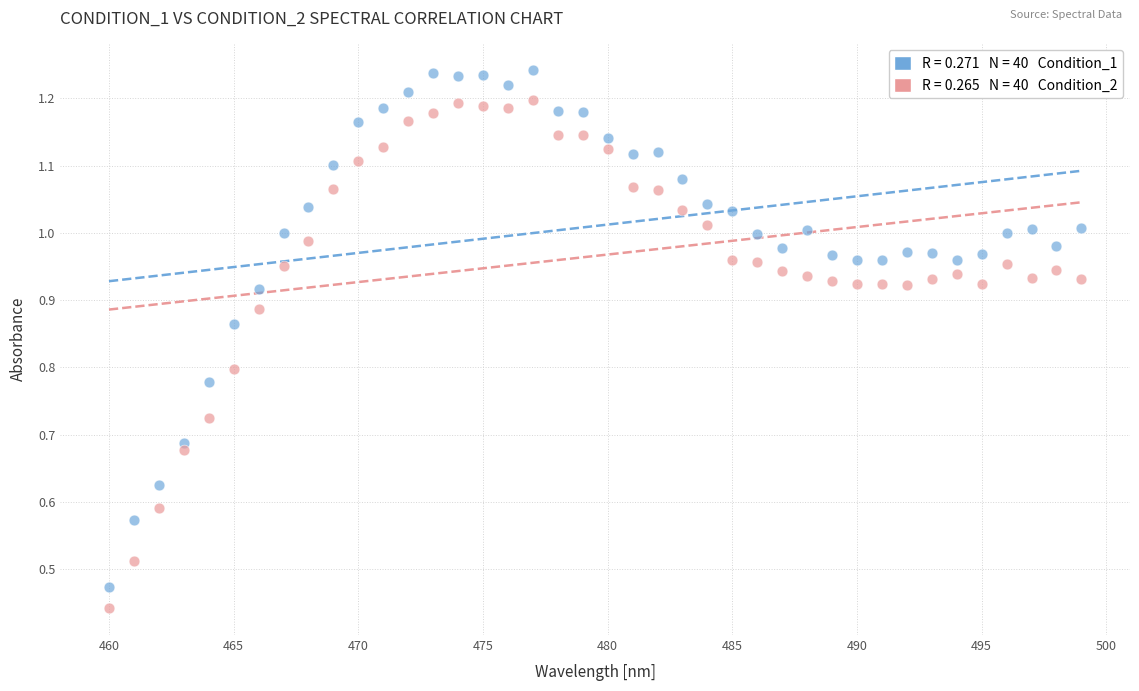

Across all data points, what is the range of X values (max minus min)?

39.0